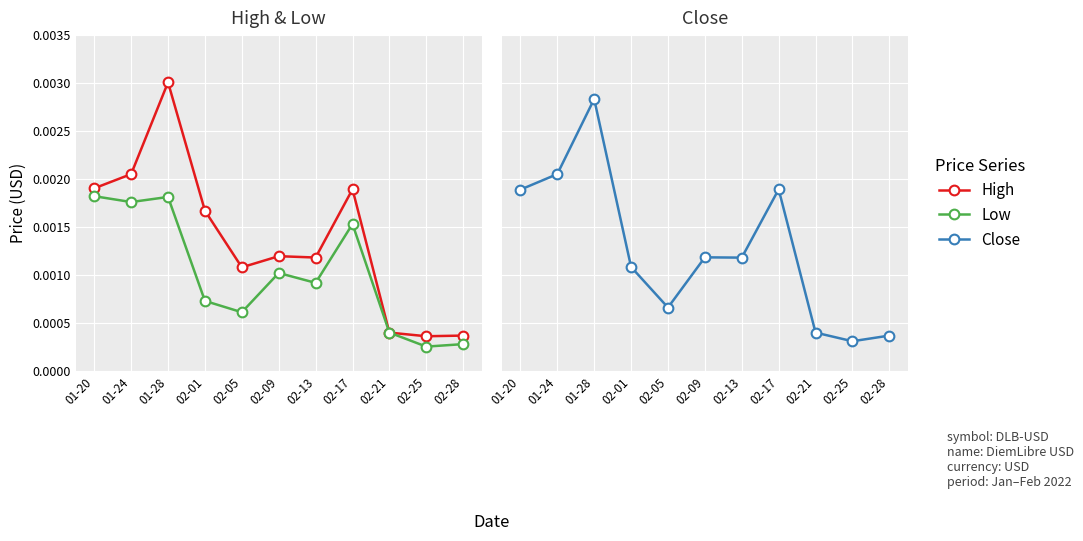

What are all the series names shown in the legend?

High, Low, Close